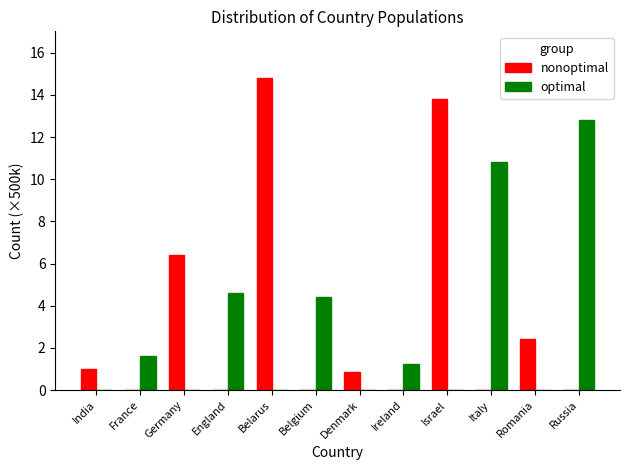

True or false: nonoptimal has a value of 14.8 at Belarus.

True